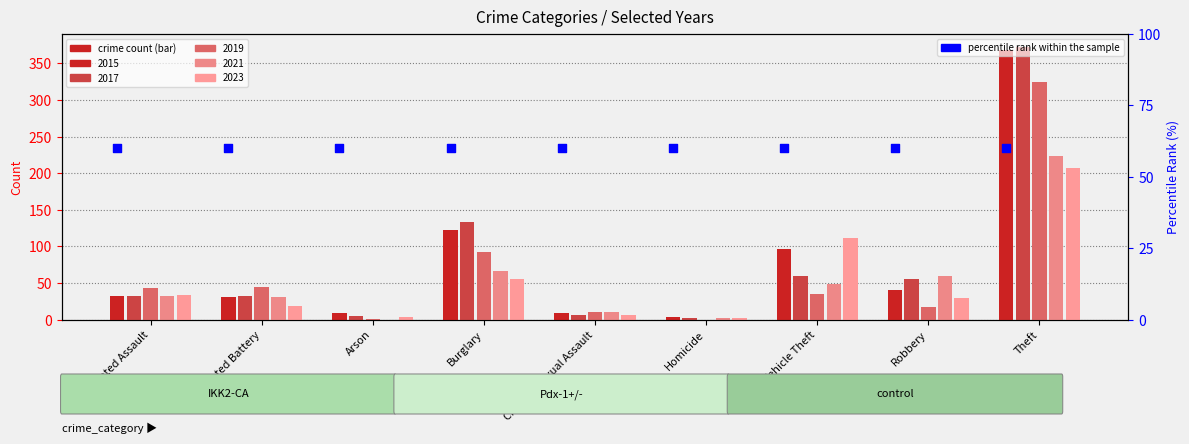

Which series contains the lowest Y value?

2019